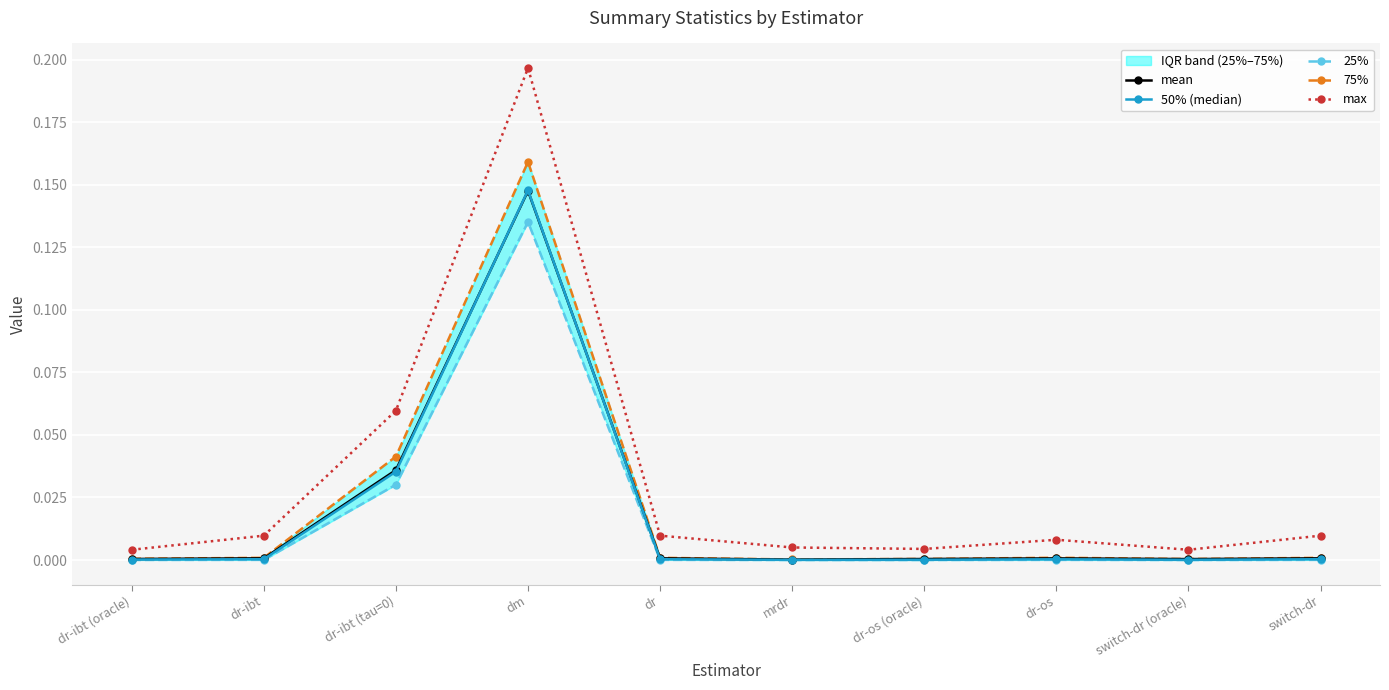

In 50% (median), how many points are higher than both neighbors (excluding endpoints)?

2